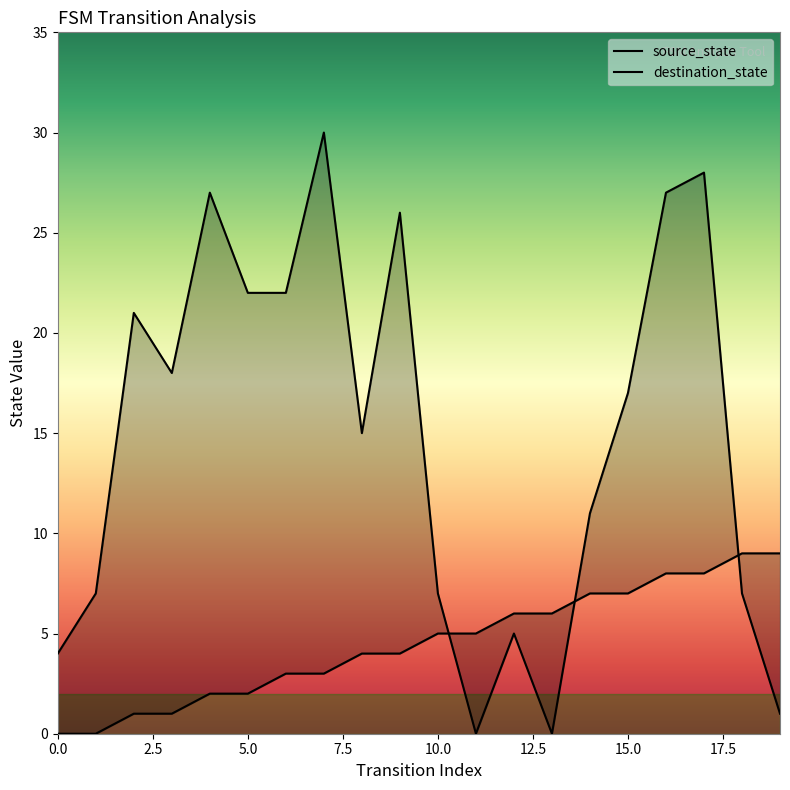

How many lines are shown in the chart?

2